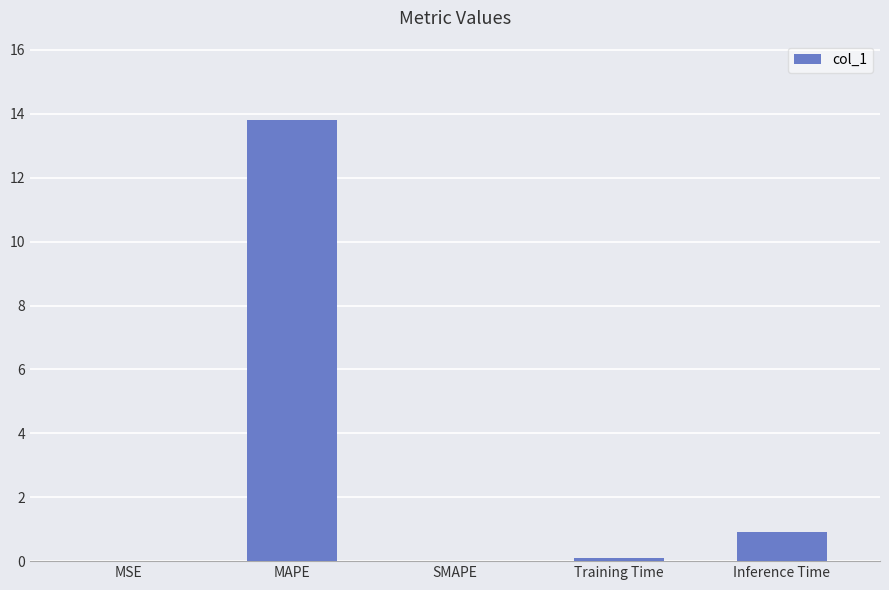

The value at Inference Time is 1.6. True or false?

False